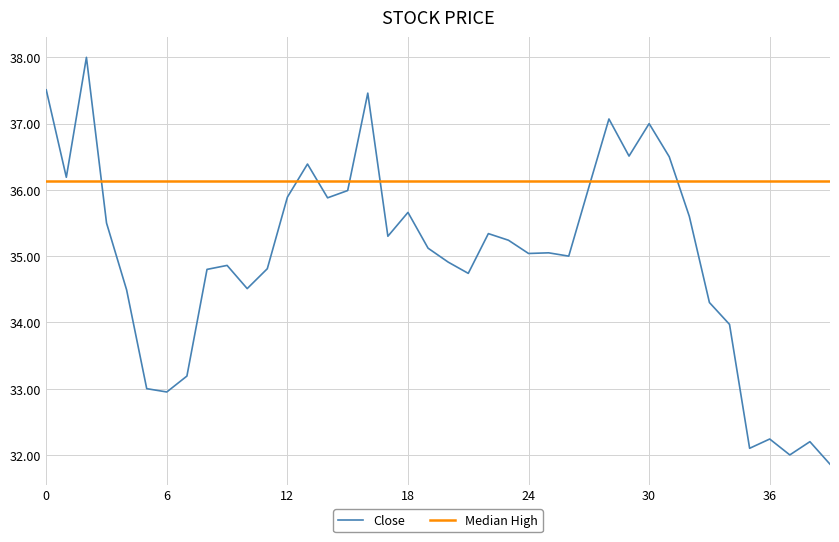

Which series has the largest total across all categories?

Median High